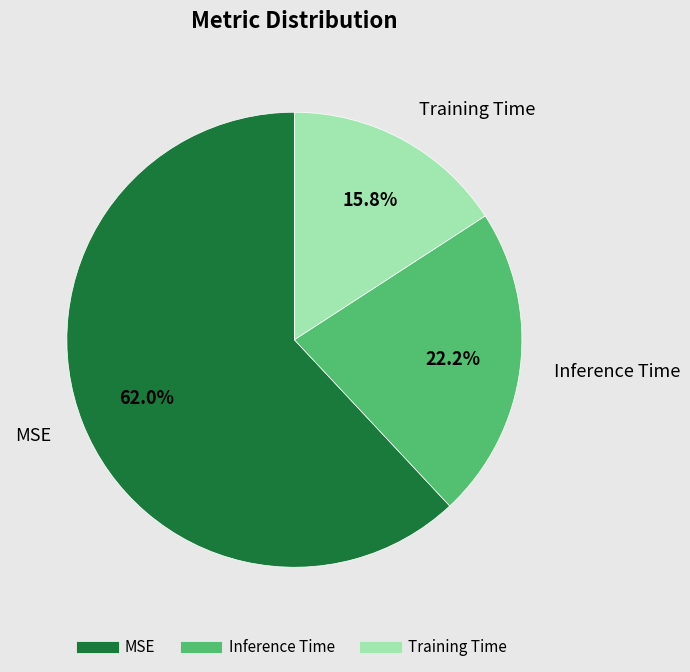

Which slice is the smallest?

Training Time